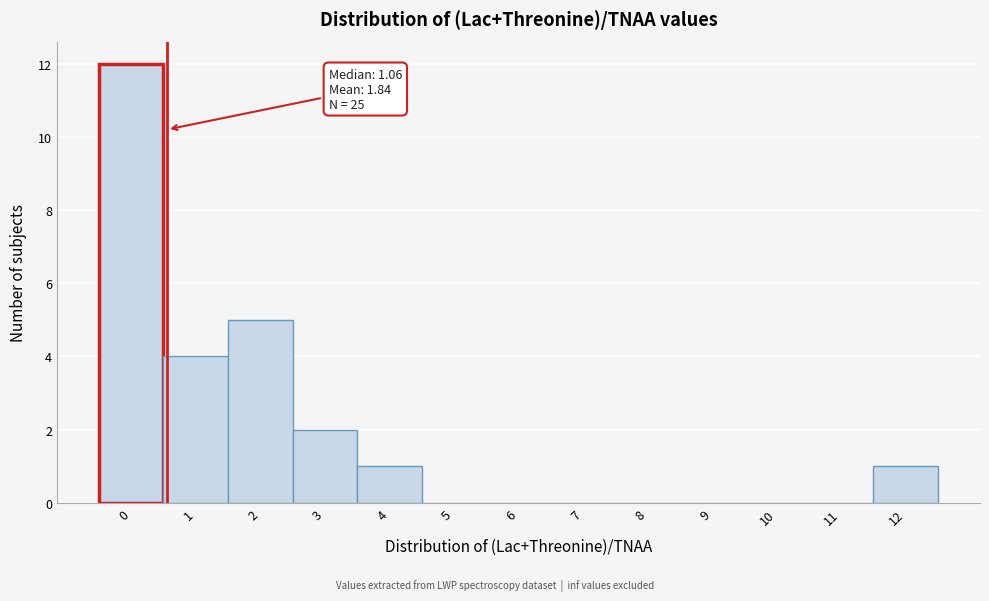

Reading left to right, what are all the values shown in this chart?

0=12	1=4	2=5	3=2	4=1	5=0	6=0	7=0	8=0	9=0	10=0	11=0	12=1